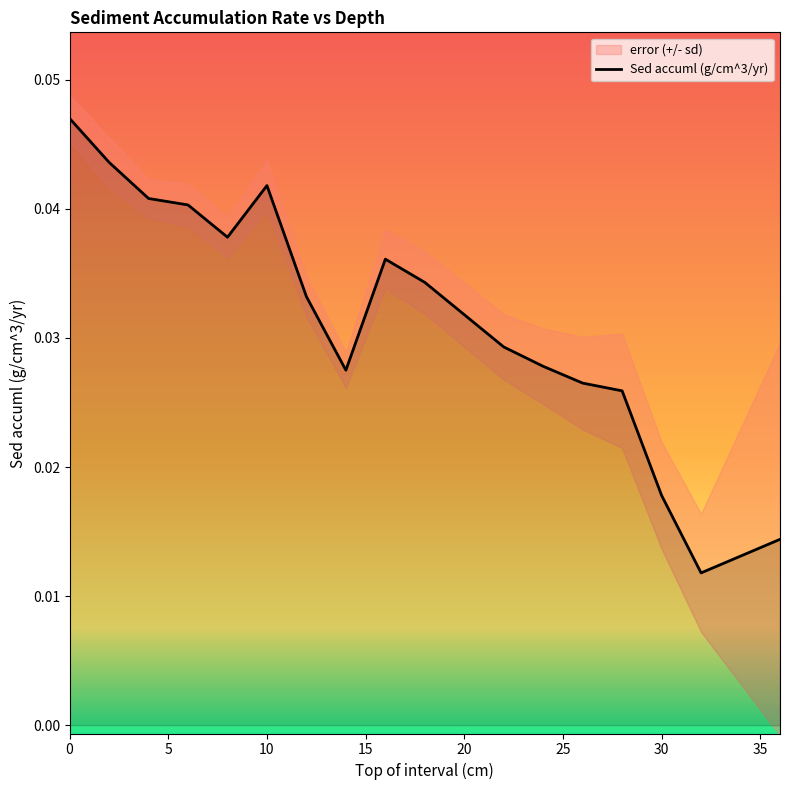

How many categories are shown in the chart?

17